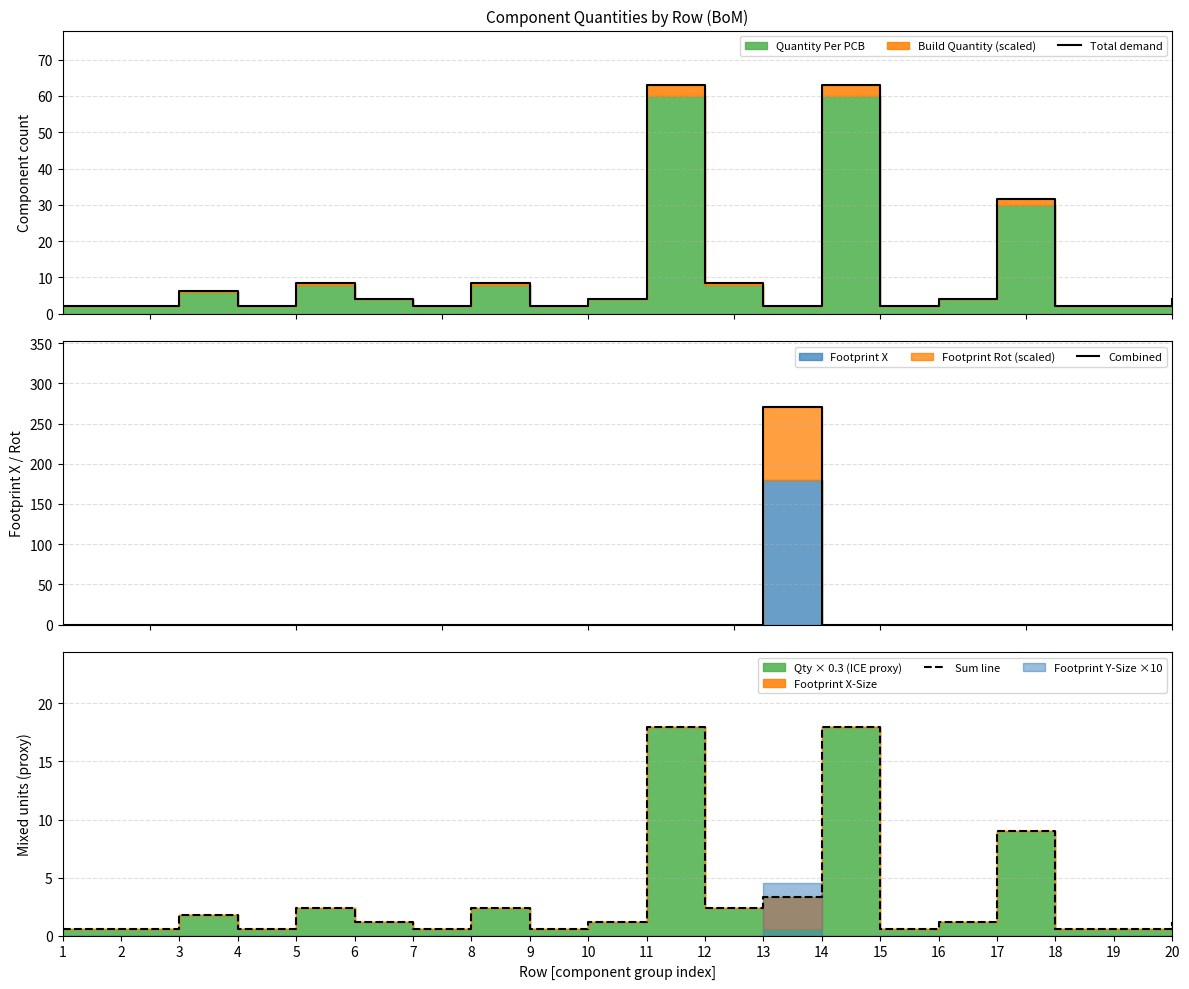

List the series in order of their peak value, highest first.

Combined, Total demand, Sum line